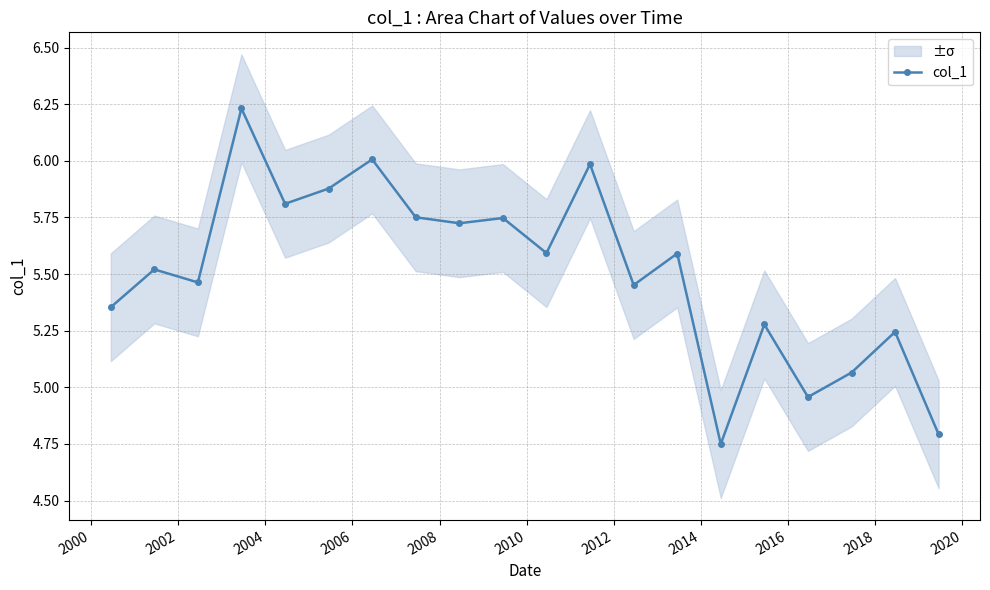

How many interior local valleys does the col_1 series have?

7